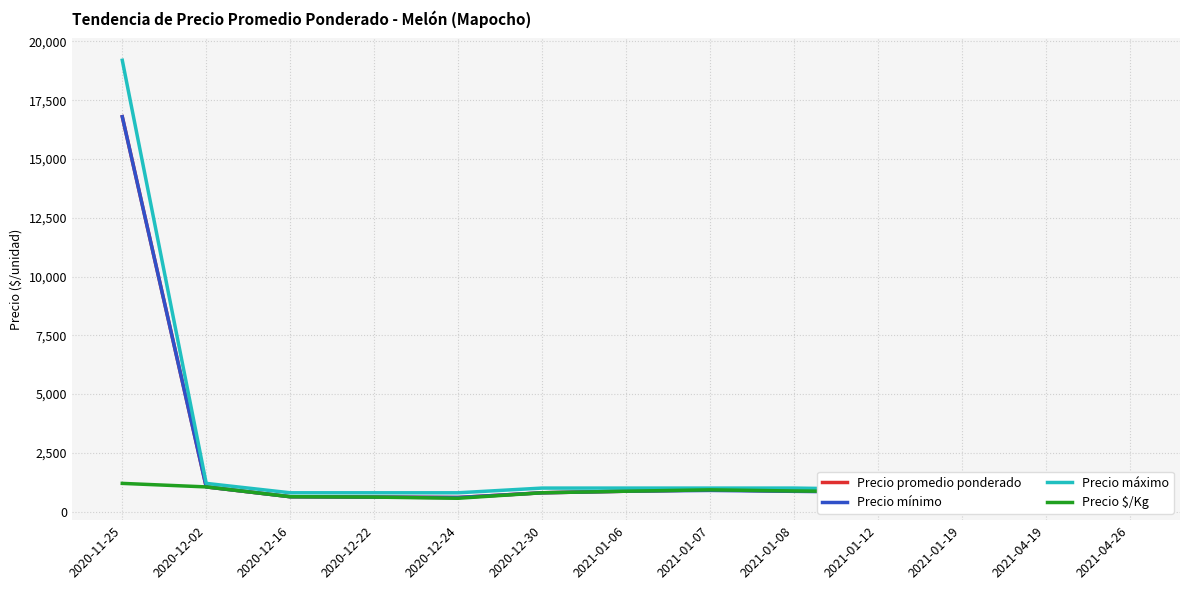

Which series has the largest total across all categories?

Precio máximo